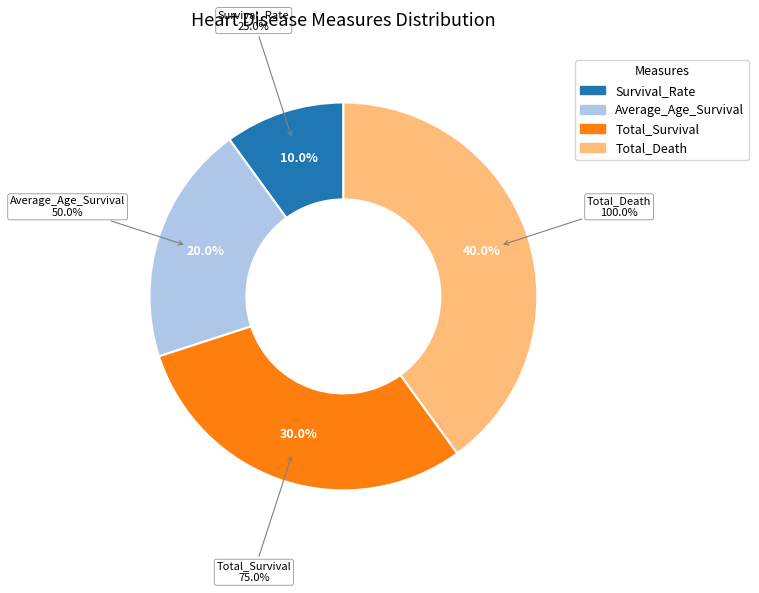

What percentage is the Total_Death slice, to the nearest percent?

40%